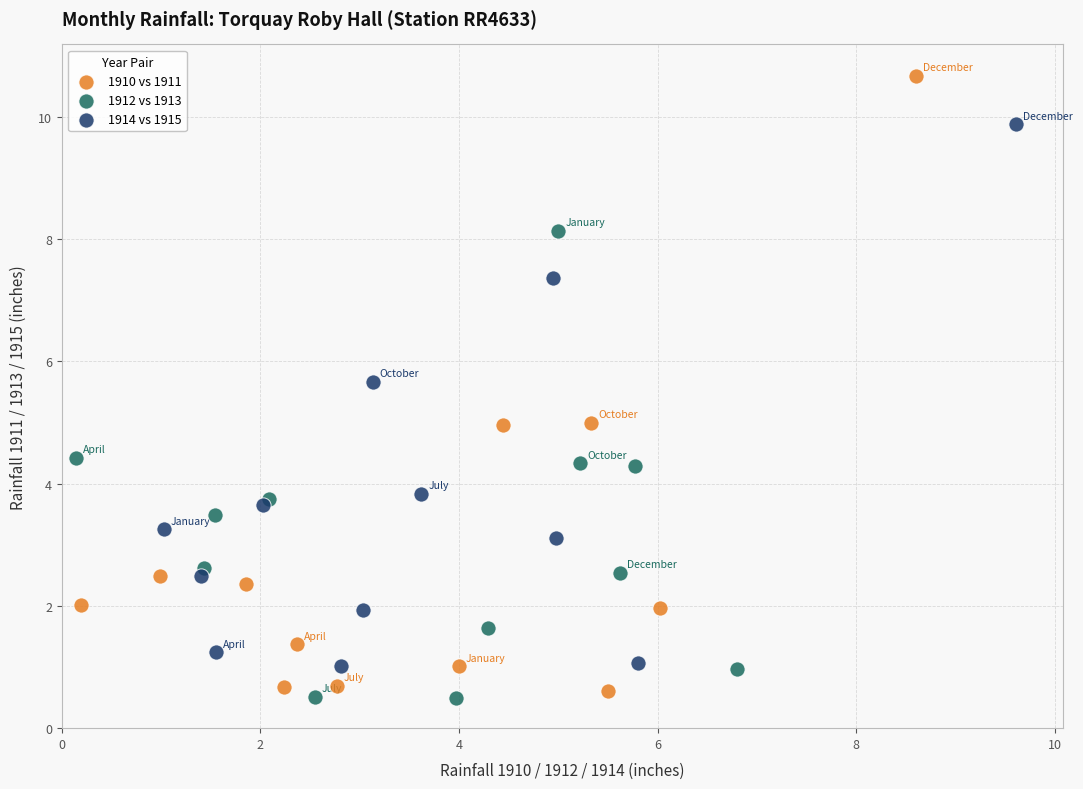

Which series reaches the maximum Y coordinate?

1910 vs 1911